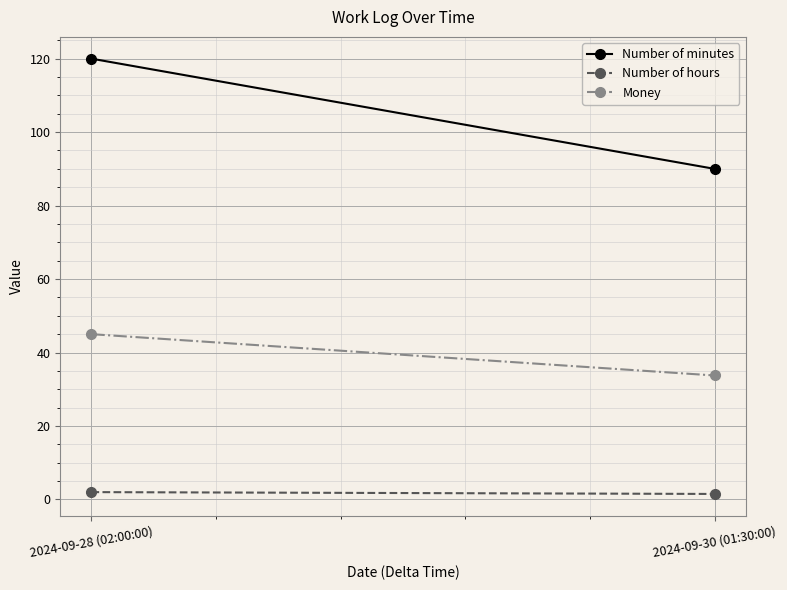

What is the spread (max minus min) of values at 2024-09-30 (01:30:00)?

88.5